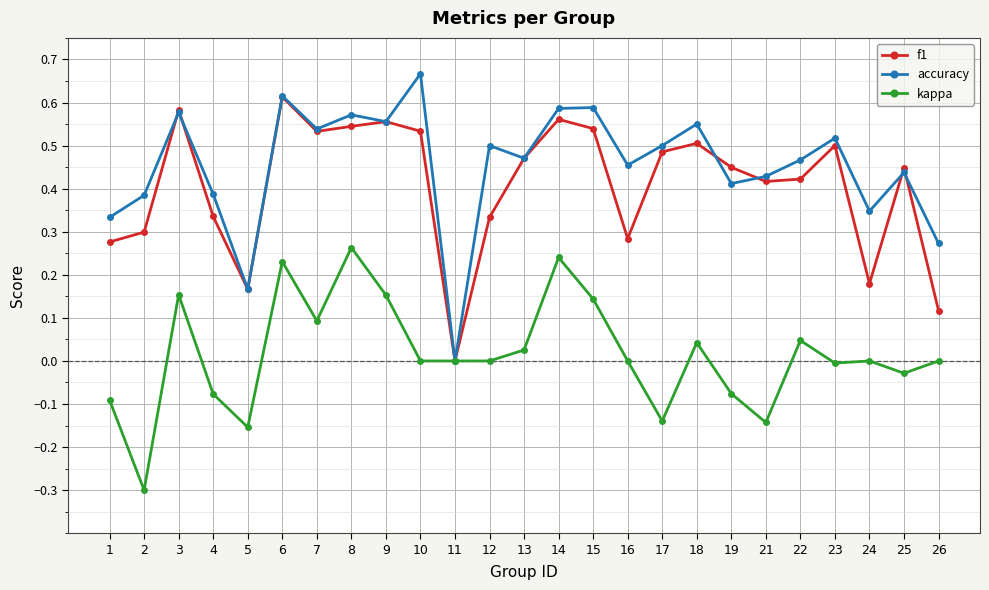

Which series has the largest range (max minus min)?

accuracy